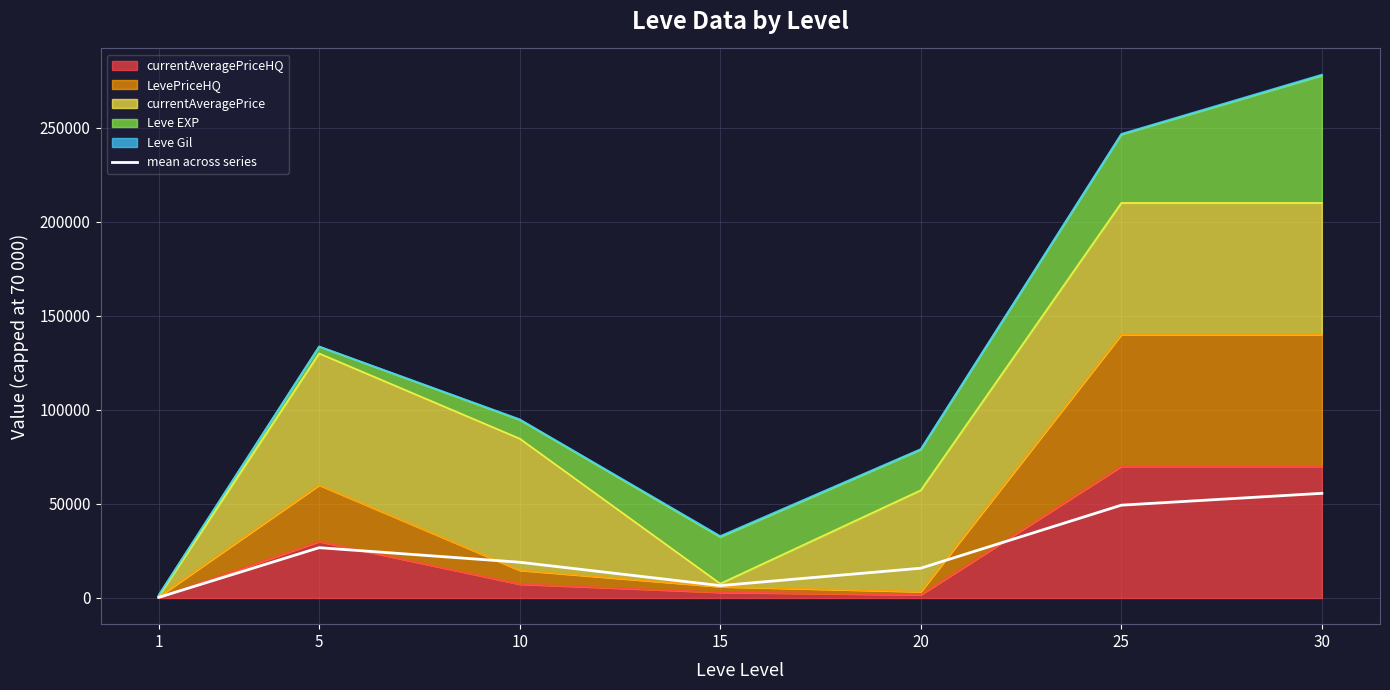

Reading right to left, list all the values displayed in this chart.

30=55638.6	25=49337.6	20=15833.0	15=6588.8	10=19002.6	5=26747.8	1=326.5